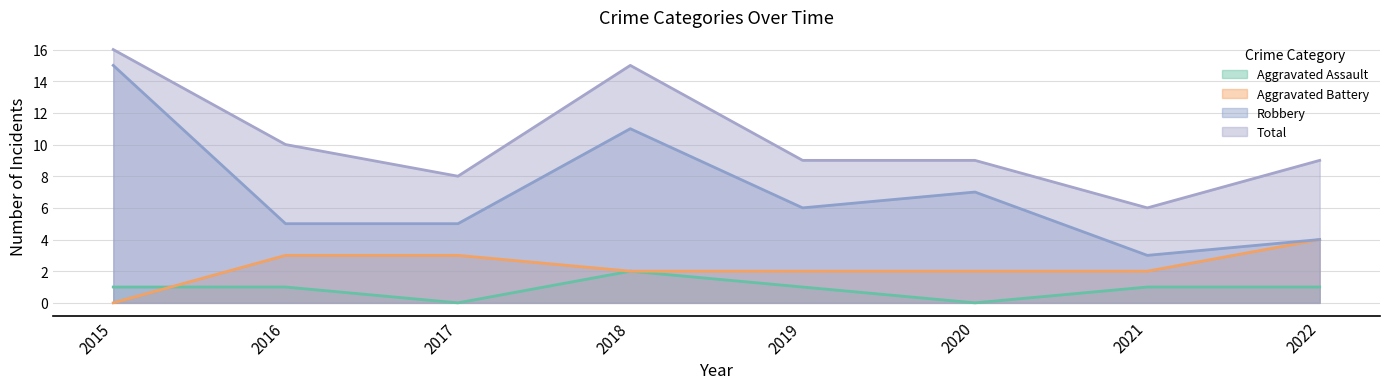

Where is Robbery nearest to the value 9?

2018